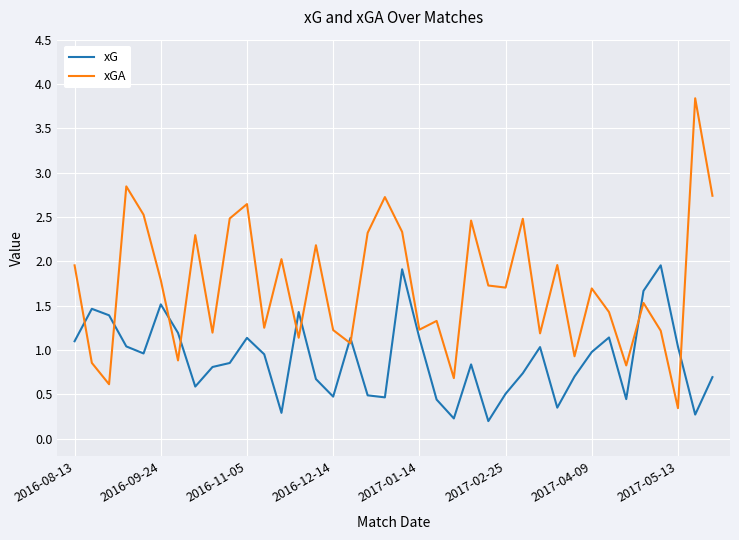

True or false: xG and xGA intersect in this chart.

True